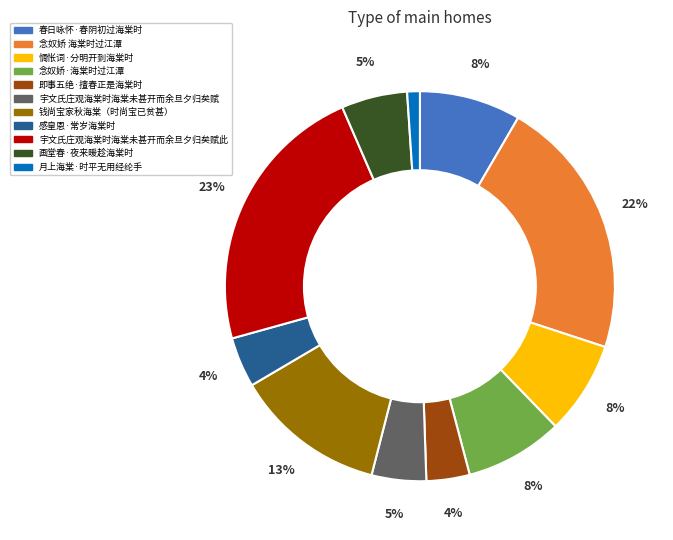

To the nearest percent, what is the difference between the largest and smallest slice percentages?

22%